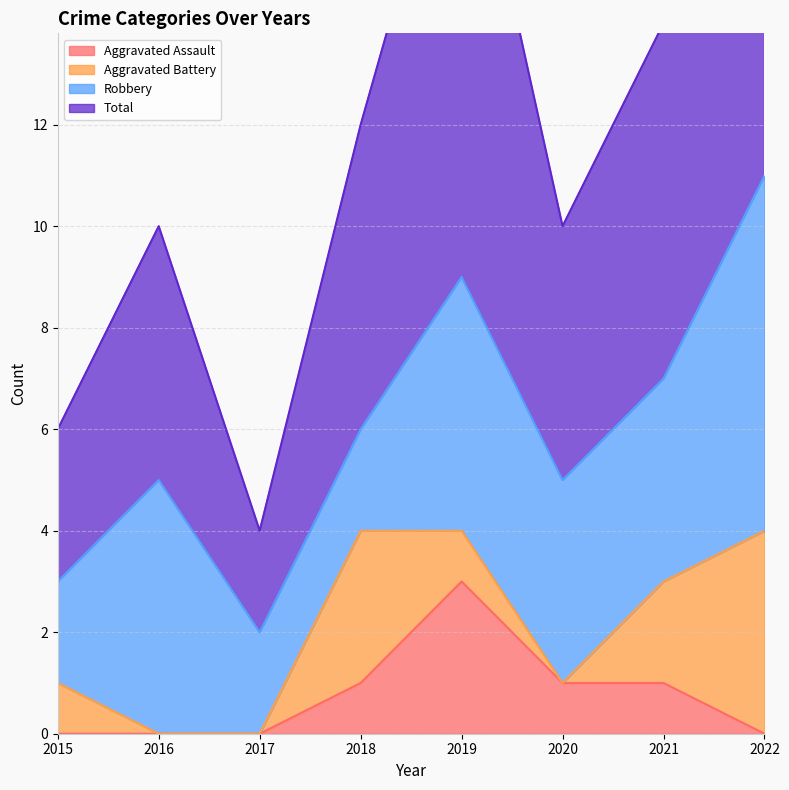

At which category is the sum across all series the highest?

2022